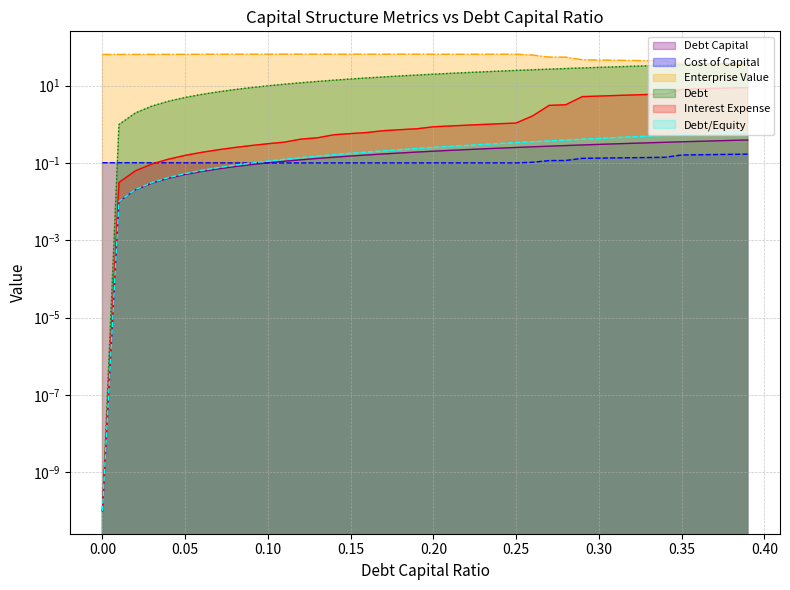

Reading right to left, transcribe all the data shown in this chart.

debt_capital: 0.4	0.4	0.4	0.4	0.3	0.3	0.3	0.3	0.3	0.3	0.3	0.3	0.3	0.3	0.2	0.2	0.2	0.2	0.2	0.2	0.2	0.2	0.2	0.2	0.1	0.1	0.1	0.1	0.1	0.1	0.1	0.1	0.1	0.1	0.1	0.0	0.0	0.0	0.0	0.0
cost_capital: 0.2	0.2	0.2	0.2	0.2	0.1	0.1	0.1	0.1	0.1	0.1	0.1	0.1	0.1	0.1	0.1	0.1	0.1	0.1	0.1	0.1	0.1	0.1	0.1	0.1	0.1	0.1	0.1	0.1	0.1	0.1	0.1	0.1	0.1	0.1	0.1	0.1	0.1	0.1	0.1
enterprise_value: 34.7	35.2	35.7	36.3	36.8	43.1	43.7	44.3	44.9	45.6	46.2	53.9	54.2	61.2	64.3	64.3	64.2	64.2	64.2	64.1	64.4	64.4	64.3	64.5	64.4	64.3	64.6	64.5	64.6	64.5	64.4	64.3	64.2	64.1	64.0	63.9	63.7	63.6	63.5	63.4
debt: 38.3	37.3	36.3	35.3	34.3	33.4	32.4	31.4	30.4	29.4	28.5	27.5	26.5	25.5	24.5	23.5	22.6	21.6	20.6	19.6	18.6	17.7	16.7	15.7	14.7	13.7	12.8	11.8	10.8	9.8	8.8	7.8	6.9	5.9	4.9	3.9	2.9	2.0	1.0	0.0
interest_expense: 8.9	8.6	8.4	8.2	8.0	6.0	5.9	5.7	5.5	5.3	5.2	3.2	3.1	1.6	1.1	1.0	1.0	0.9	0.9	0.9	0.8	0.7	0.7	0.6	0.6	0.5	0.4	0.4	0.3	0.3	0.3	0.2	0.2	0.2	0.2	0.1	0.1	0.1	0.0	0.0
debt_equity: 0.6	0.6	0.6	0.6	0.5	0.5	0.5	0.5	0.4	0.4	0.4	0.4	0.4	0.4	0.3	0.3	0.3	0.3	0.3	0.2	0.2	0.2	0.2	0.2	0.2	0.2	0.1	0.1	0.1	0.1	0.1	0.1	0.1	0.1	0.1	0.0	0.0	0.0	0.0	0.0